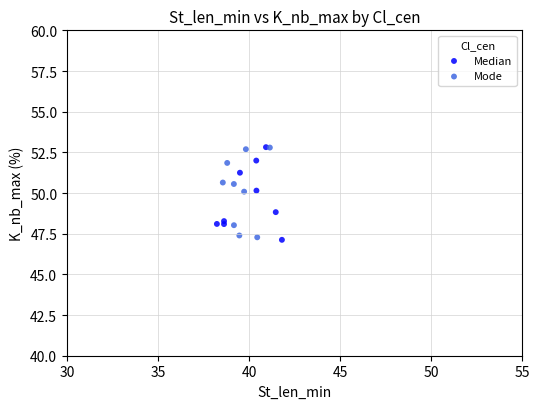

What are all the series names shown in the legend?

Median, Mode